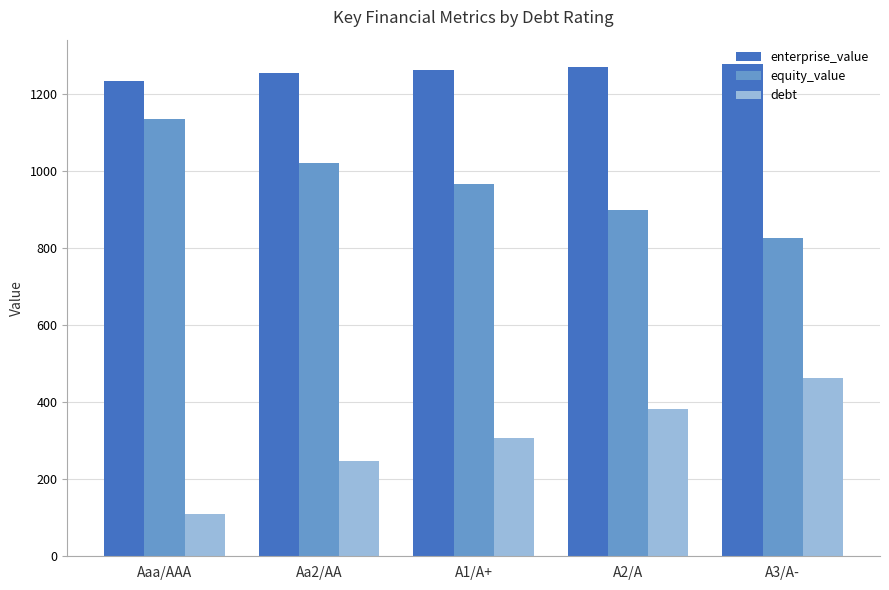

Are the bars horizontal?

No